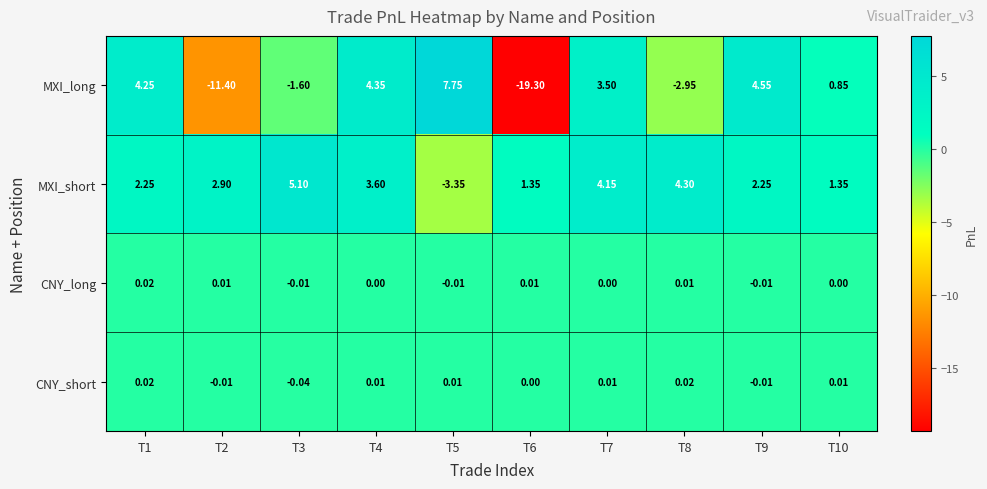

Which series has the largest total across all categories?

MXI_short